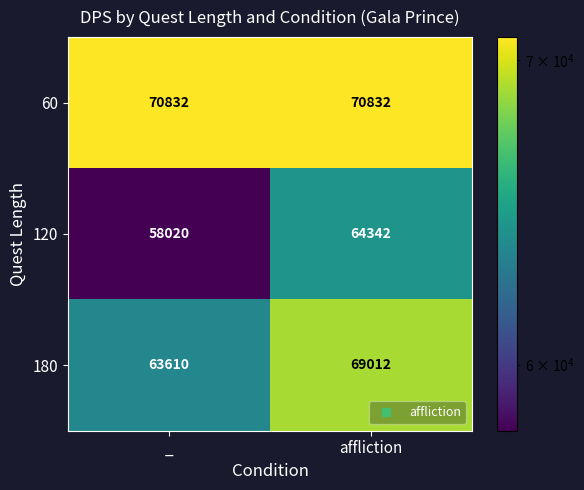

What is the spread (max minus min) of values at _?

12812